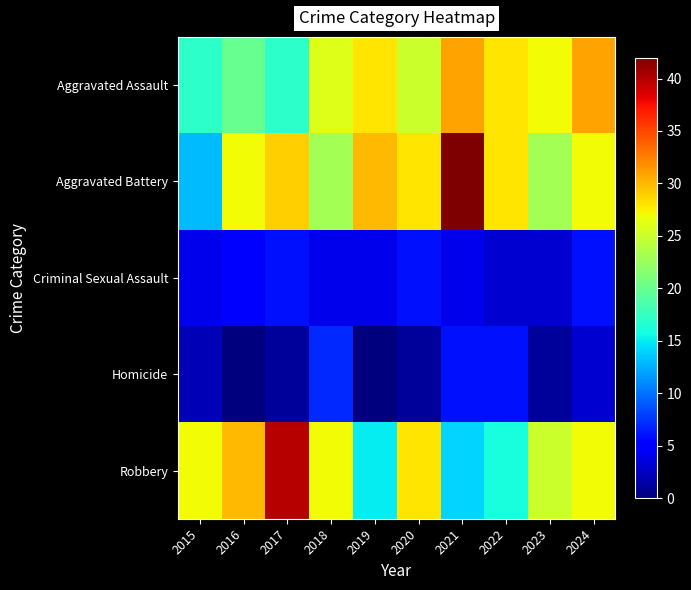

Reading right to left, list all the values displayed in this chart.

Aggravated Assault: 2024=31	2023=27	2022=28	2021=31	2020=25	2019=28	2018=26	2017=17	2016=20	2015=17
Aggravated Battery: 2024=27	2023=23	2022=28	2021=42	2020=28	2019=30	2018=23	2017=29	2016=27	2015=13
Criminal Sexual Assault: 2024=6	2023=3	2022=3	2021=4	2020=6	2019=4	2018=4	2017=6	2016=5	2015=4
Homicide: 2024=3	2023=1	2022=6	2021=6	2020=1	2019=0	2018=7	2017=1	2016=0	2015=2
Robbery: 2024=27	2023=25	2022=16	2021=14	2020=28	2019=15	2018=27	2017=40	2016=30	2015=27